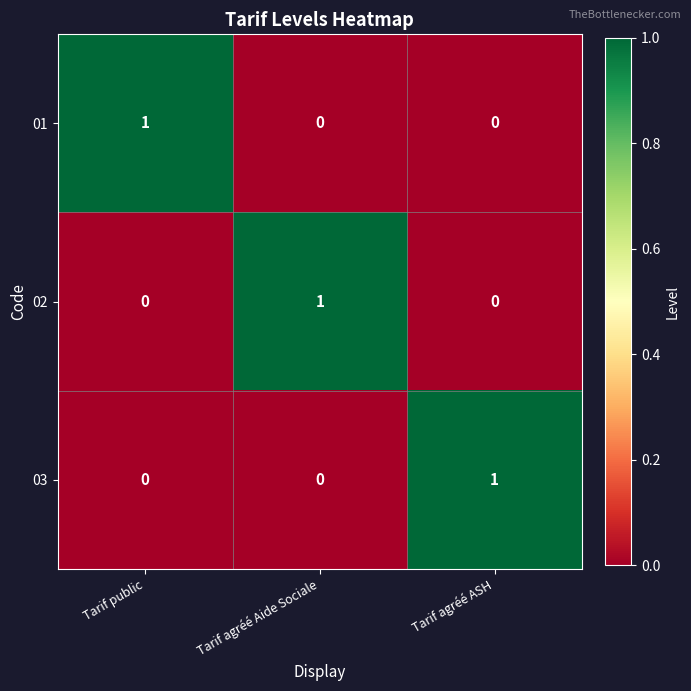

How many 02 values are between 0 and 1?

3